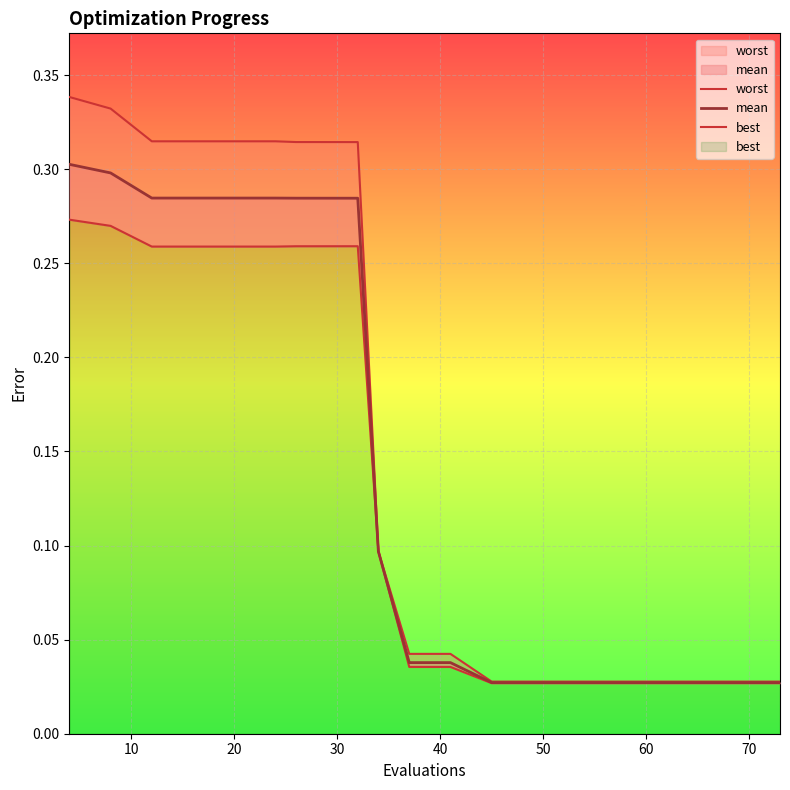

What is the sum of all worst values?

3.3